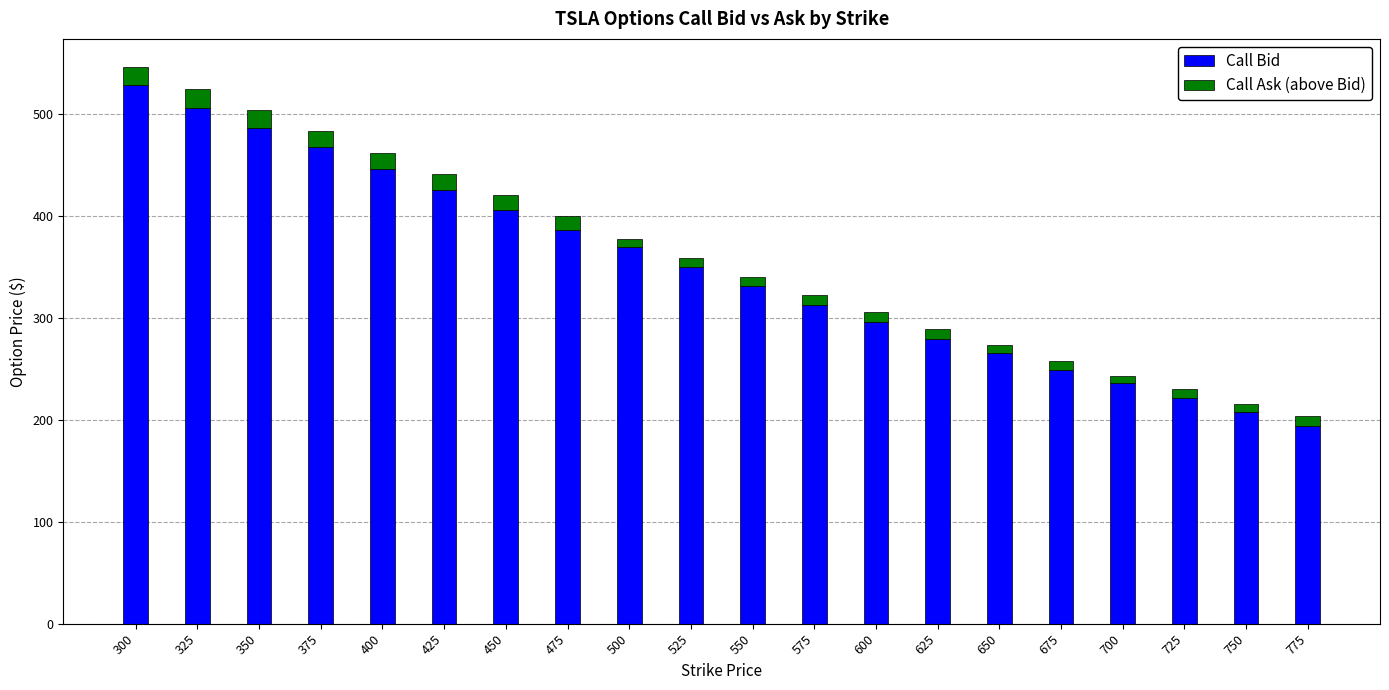

What is the average value of the Call Bid series?

348.0